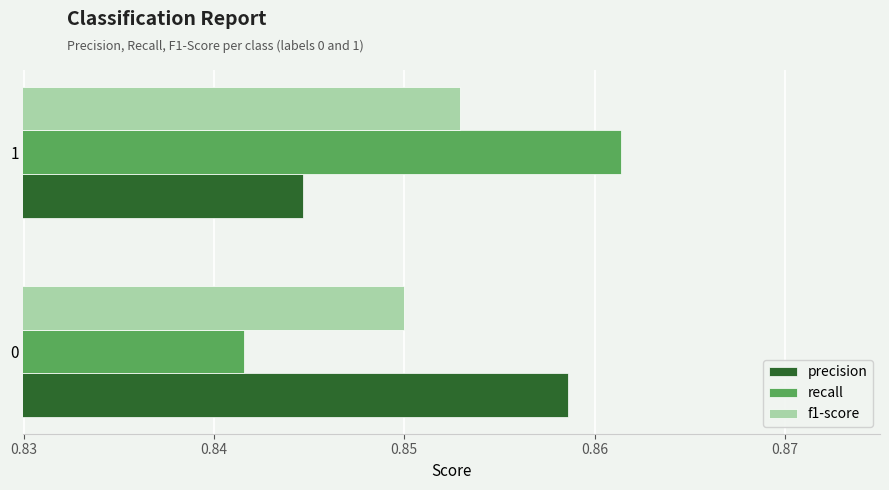

What is the sum of all f1-score values?

1.7